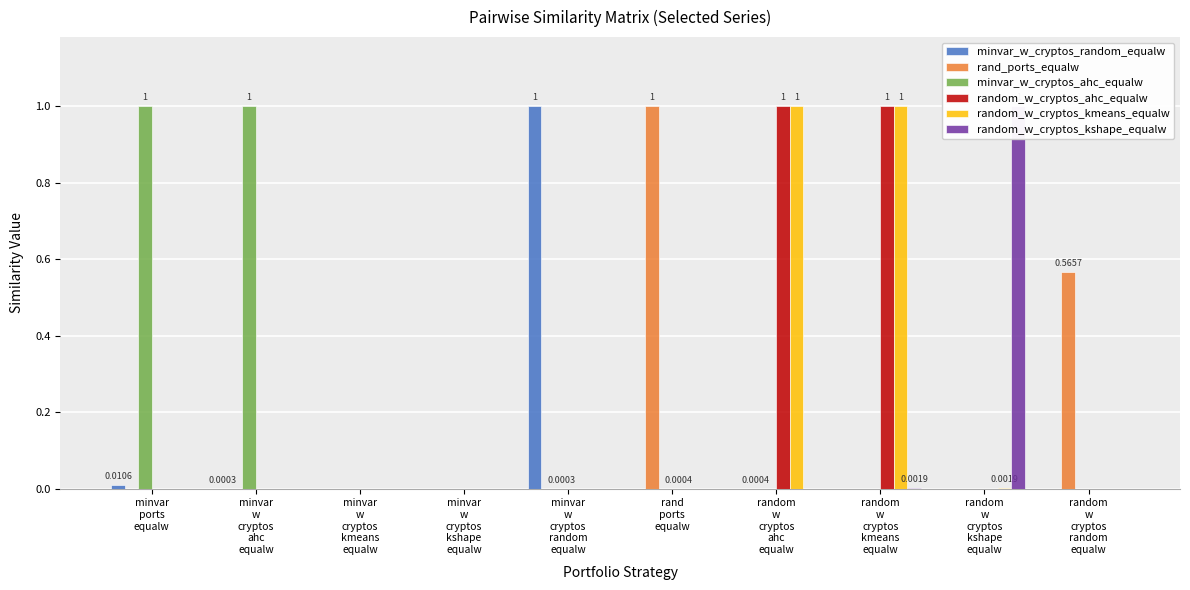

At random
w
cryptos
kmeans
equalw, list the series in order from smallest to largest.

minvar_w_cryptos_random_equalw, rand_ports_equalw, minvar_w_cryptos_ahc_equalw, random_w_cryptos_kshape_equalw, random_w_cryptos_ahc_equalw, random_w_cryptos_kmeans_equalw